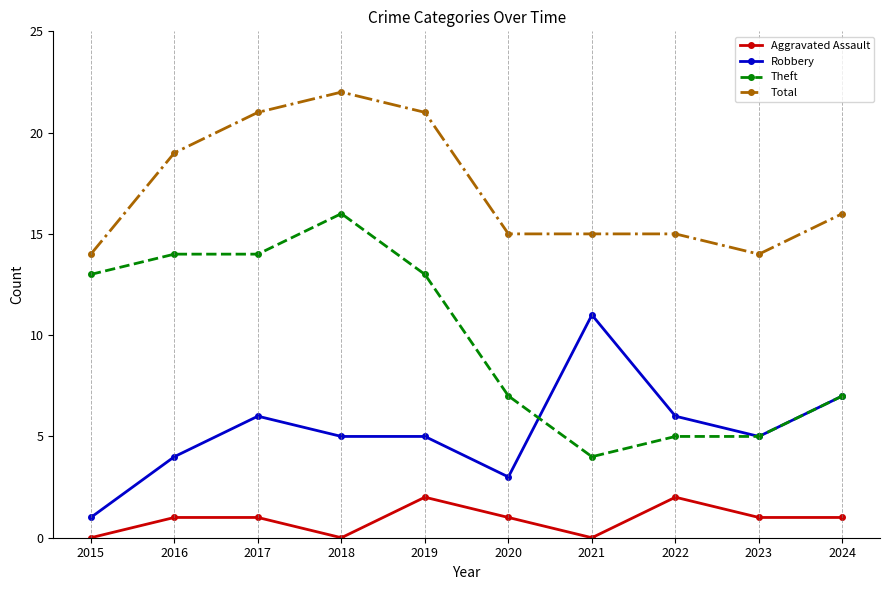

What is the spread (max minus min) of values at 2015?

14